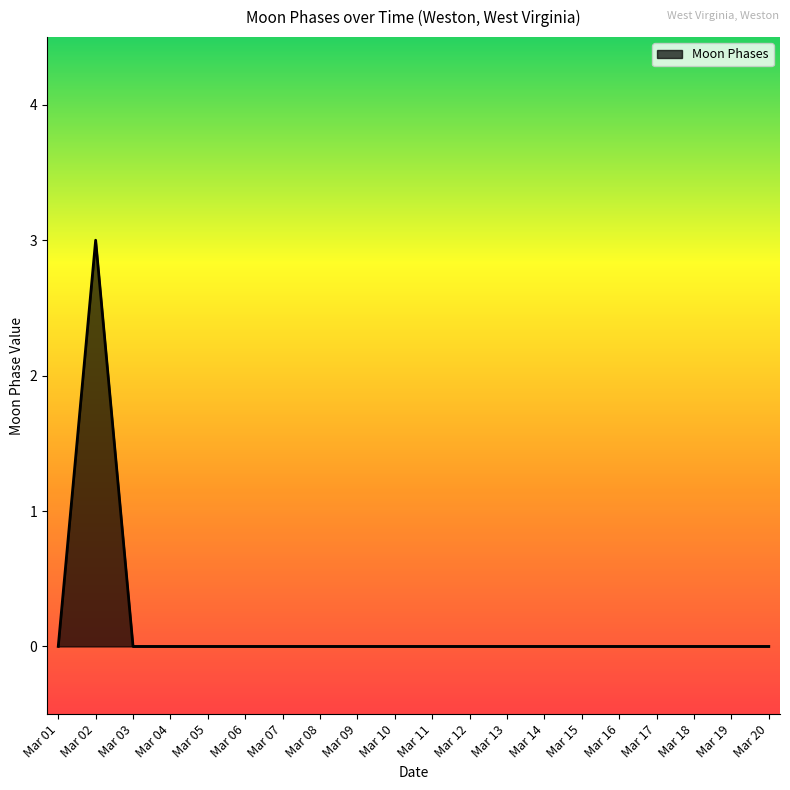

What is the greatest value displayed?

3